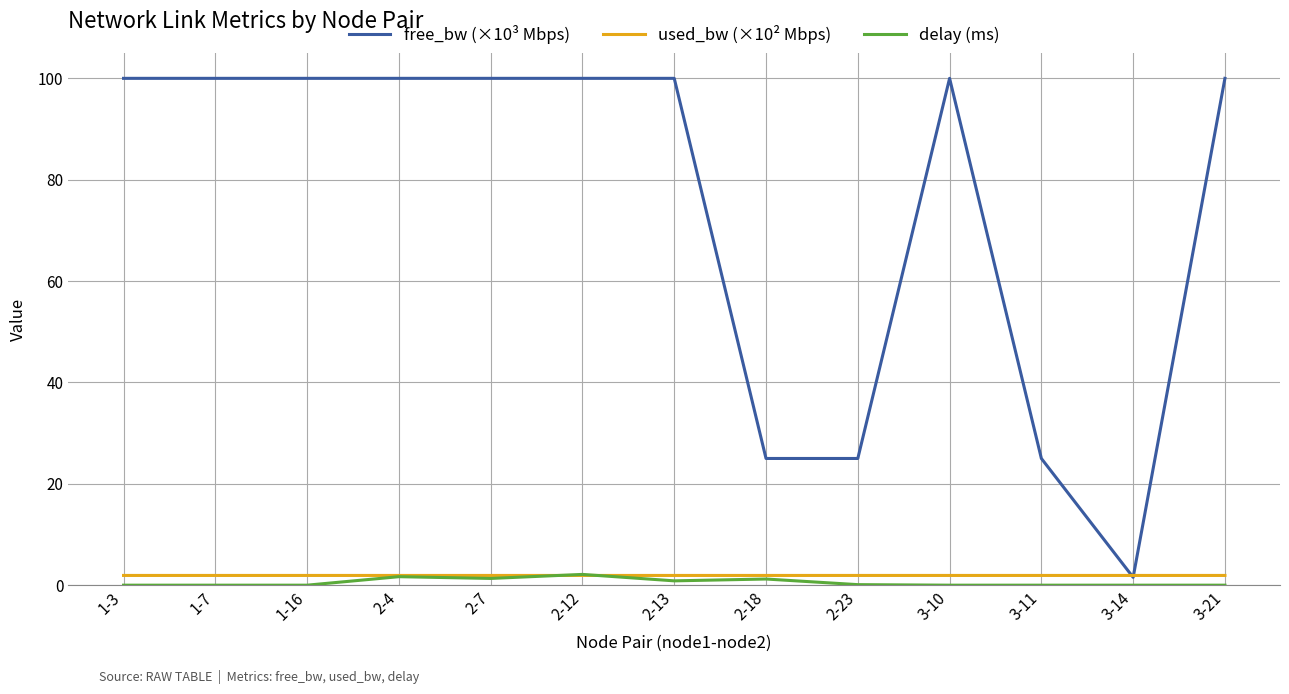

True or false: delay (ms) has a value of 0.0 at 3-21.

True